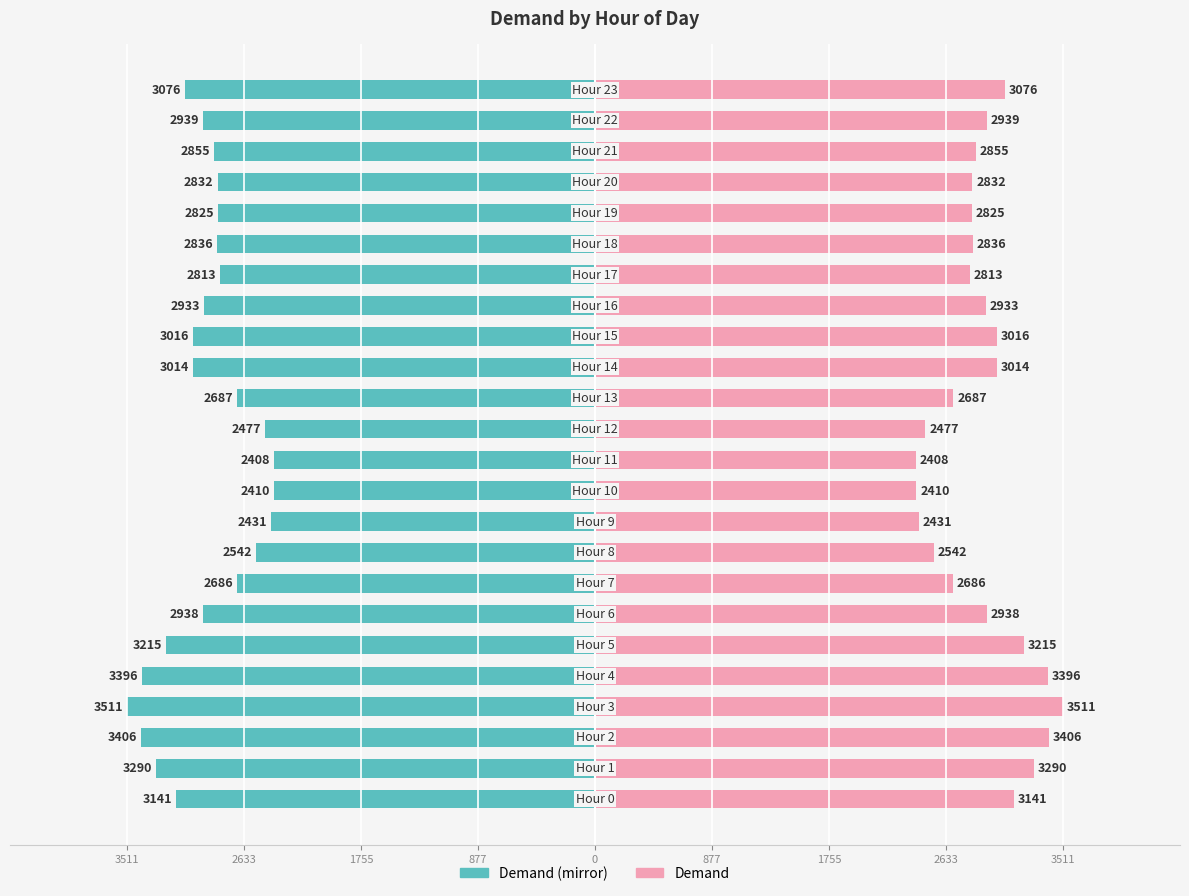

Count the number of data series in this chart.

2